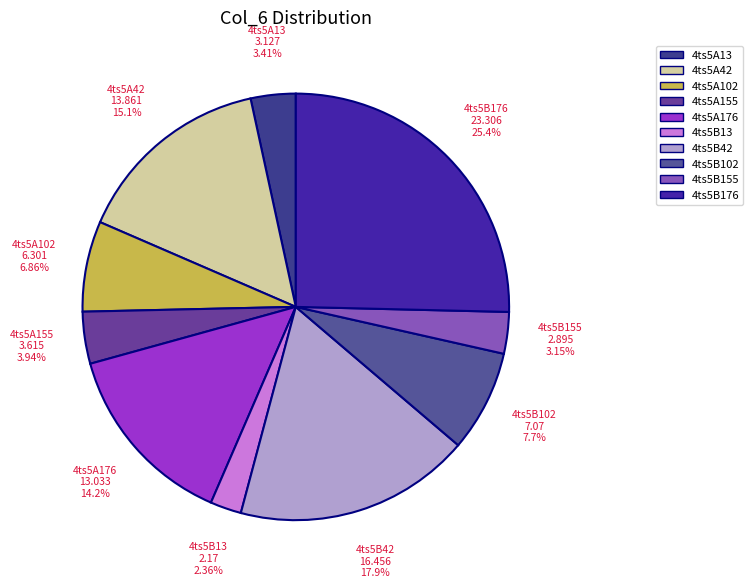

What percentage do 4ts5B13 and 4ts5A176 together represent?

16.6%